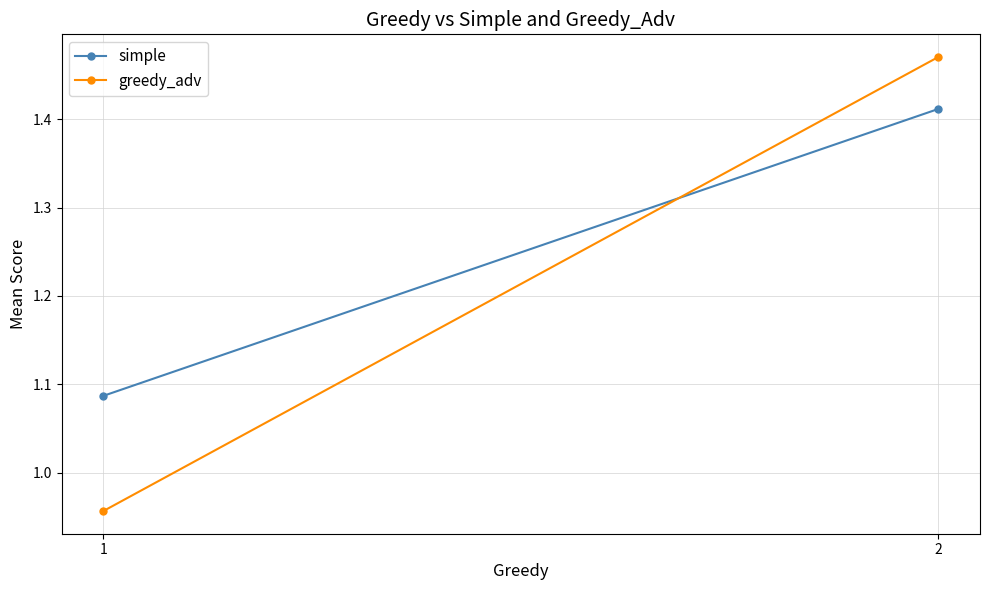

What is the sum of all greedy_adv values?

2.4